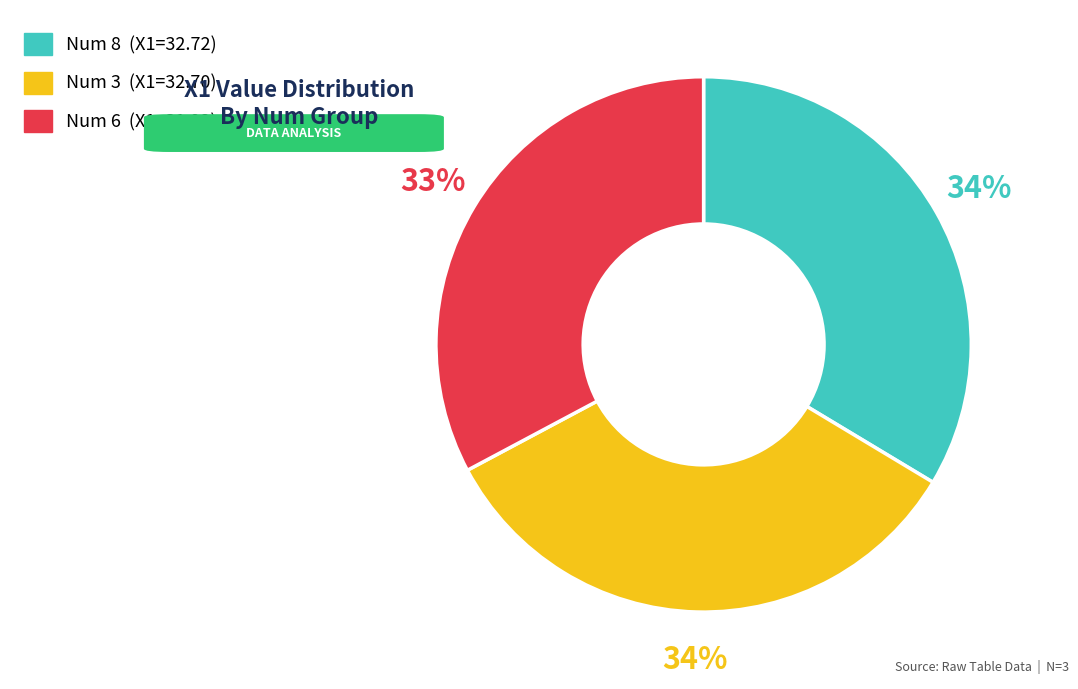

Is there any slice that represents more than half of the pie?

No